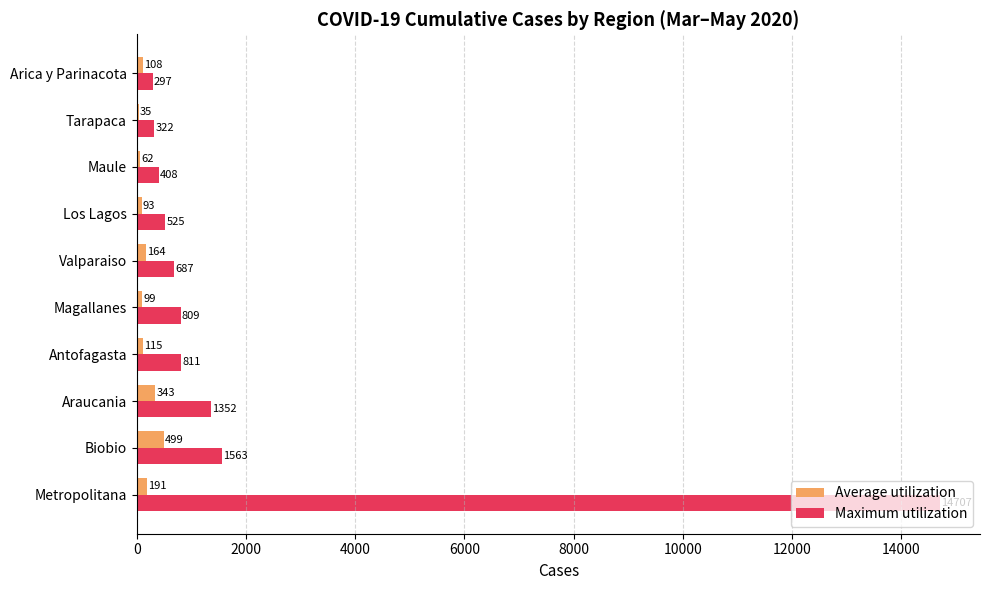

Which series has the largest total across all categories?

Maximum utilization